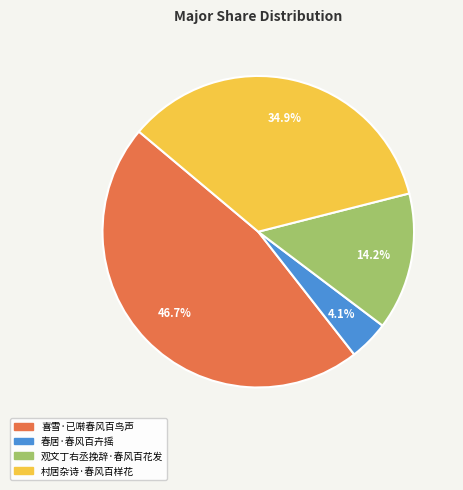

How many slices are in this pie chart?

4